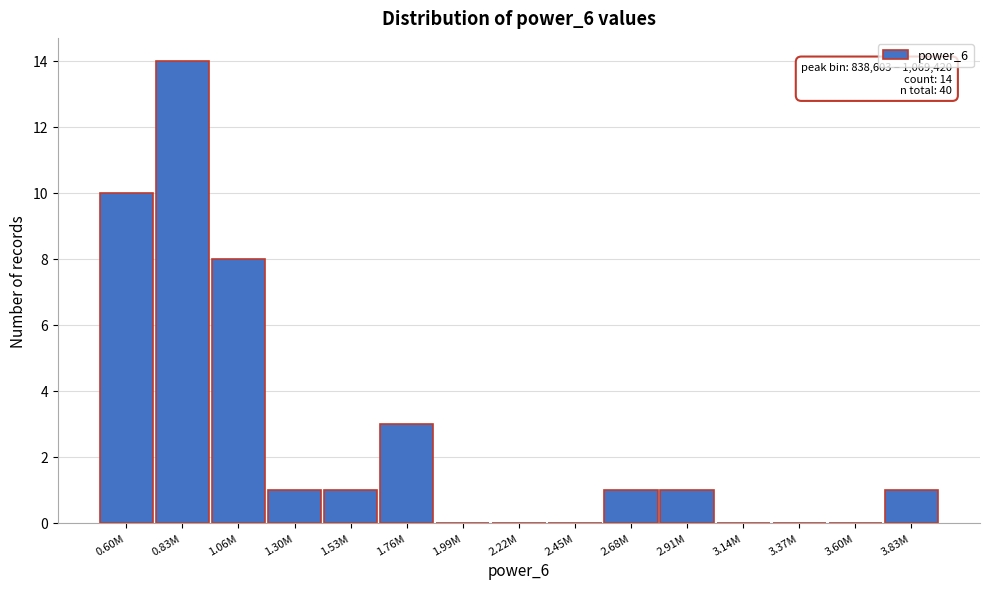

Reading left to right, extract all data points from this chart.

0.60M=10	0.83M=14	1.06M=8	1.30M=1	1.53M=1	1.76M=3	1.99M=0	2.22M=0	2.45M=0	2.68M=1	2.91M=1	3.14M=0	3.37M=0	3.60M=0	3.83M=1